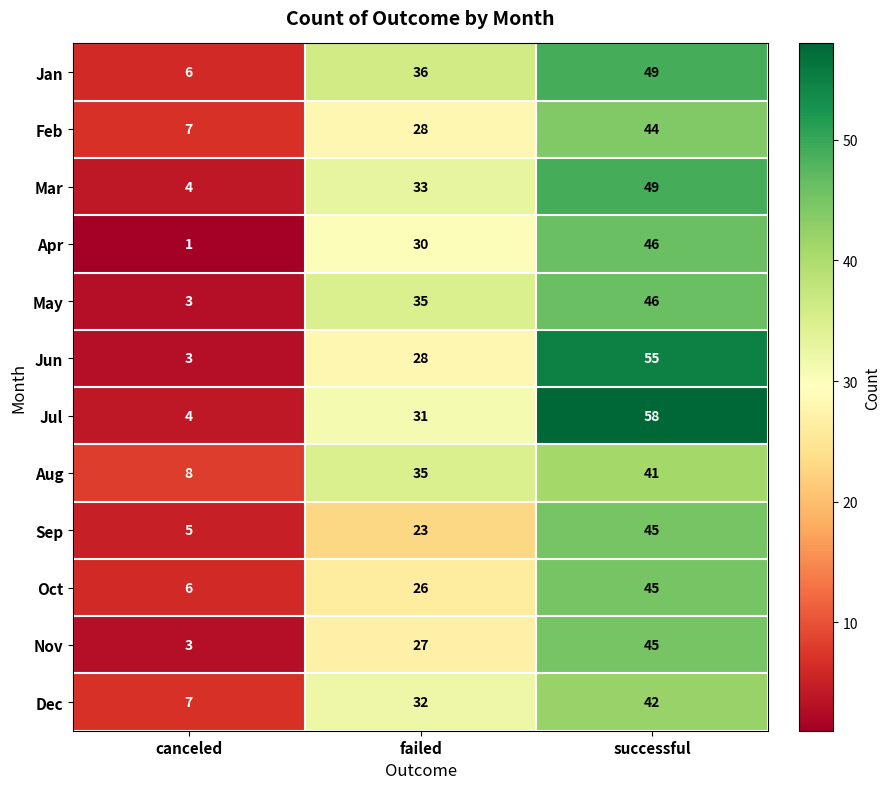

Count the Apr values in the range 1 to 46.

3